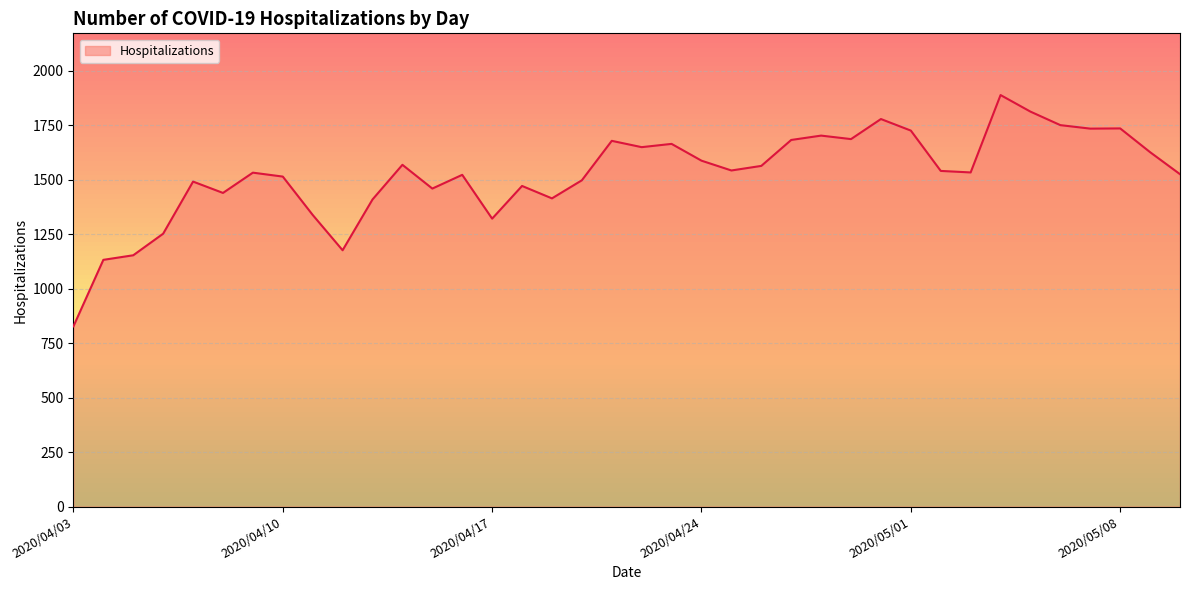

How many lines are shown in the chart?

1